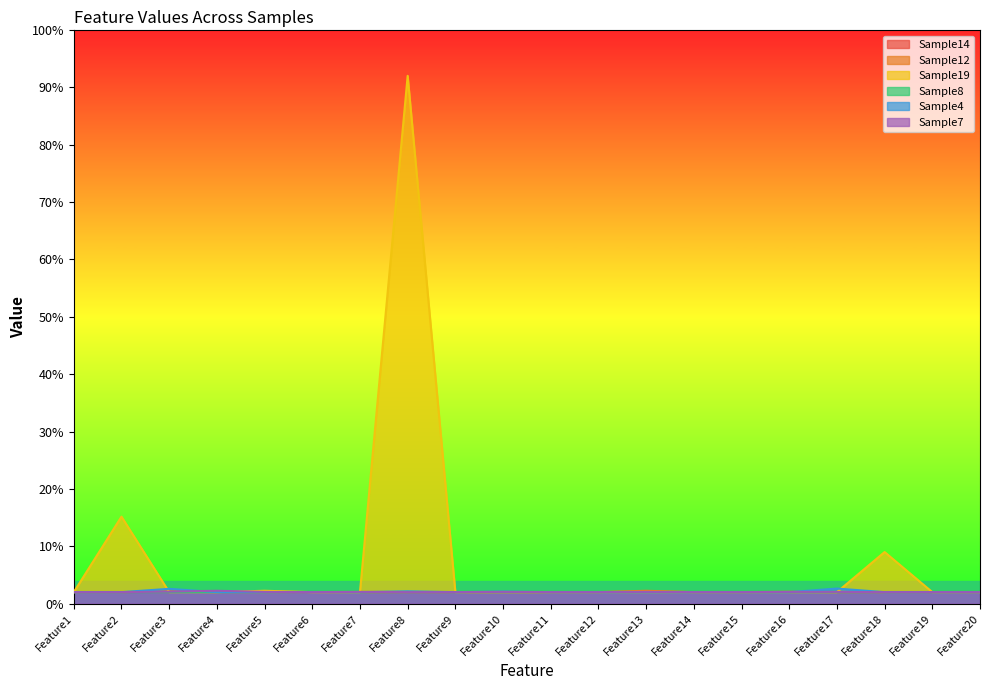

What is the difference between the highest and lowest values at Feature8?

90.0